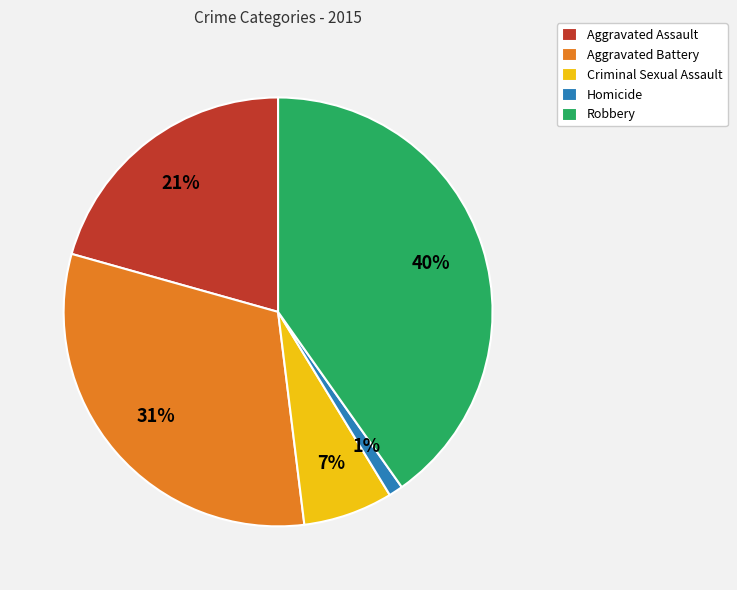

To the nearest percent, what is the average slice percentage?

20%